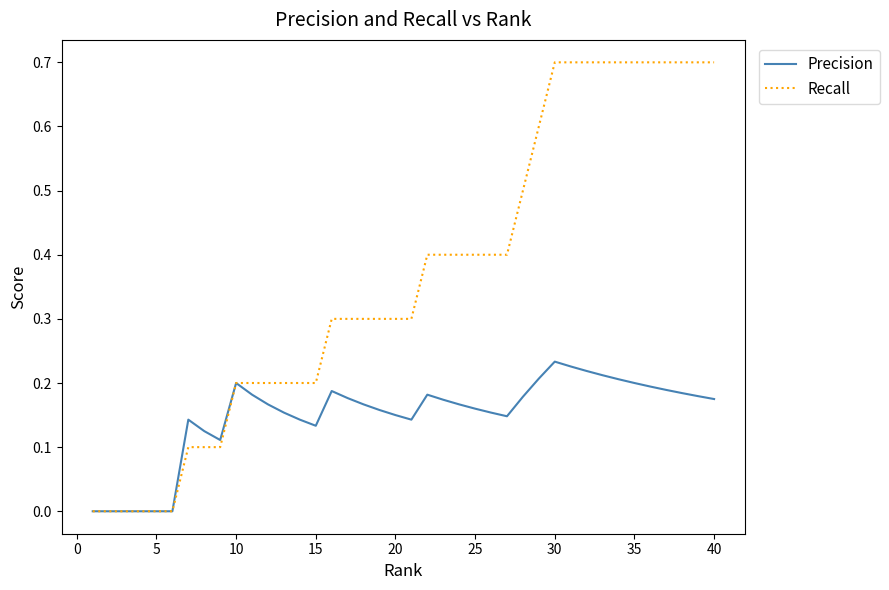

Which series has the largest range (max minus min)?

Recall